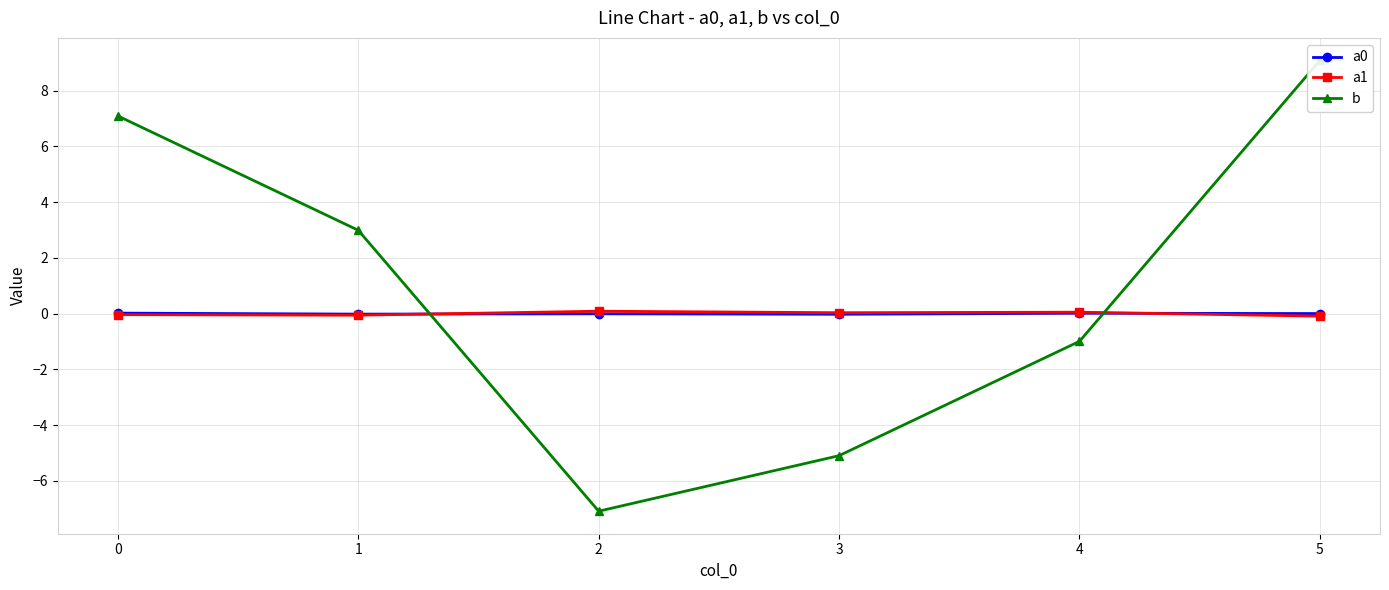

List the series in order of their peak value, lowest first.

a0, a1, b